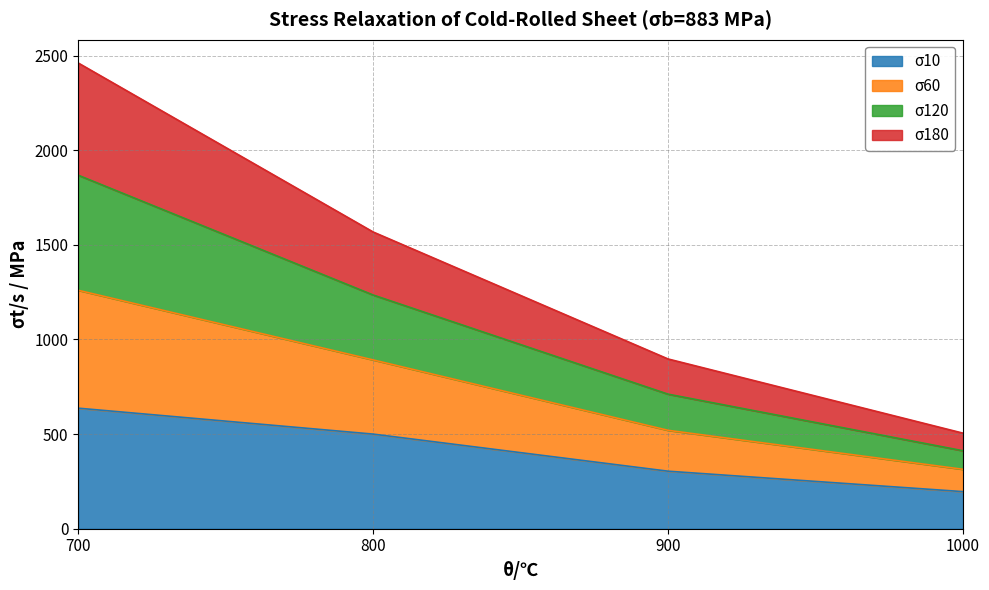

The σ120 series shows 1232 at 900. True or false?

False